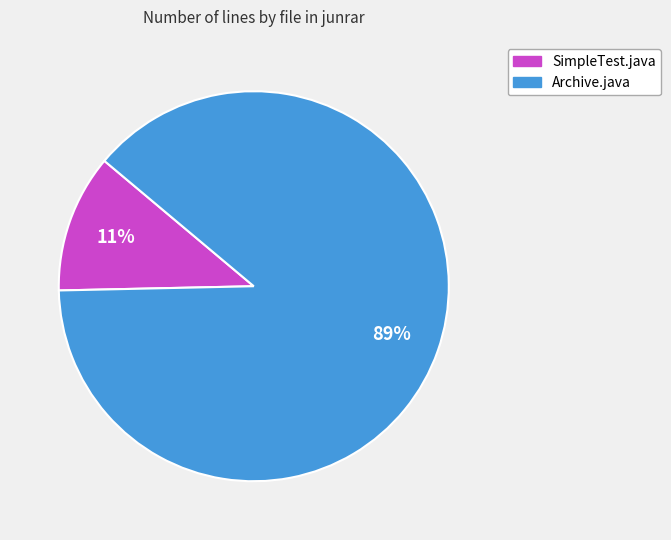

What is the smallest slice in the pie chart?

SimpleTest.java